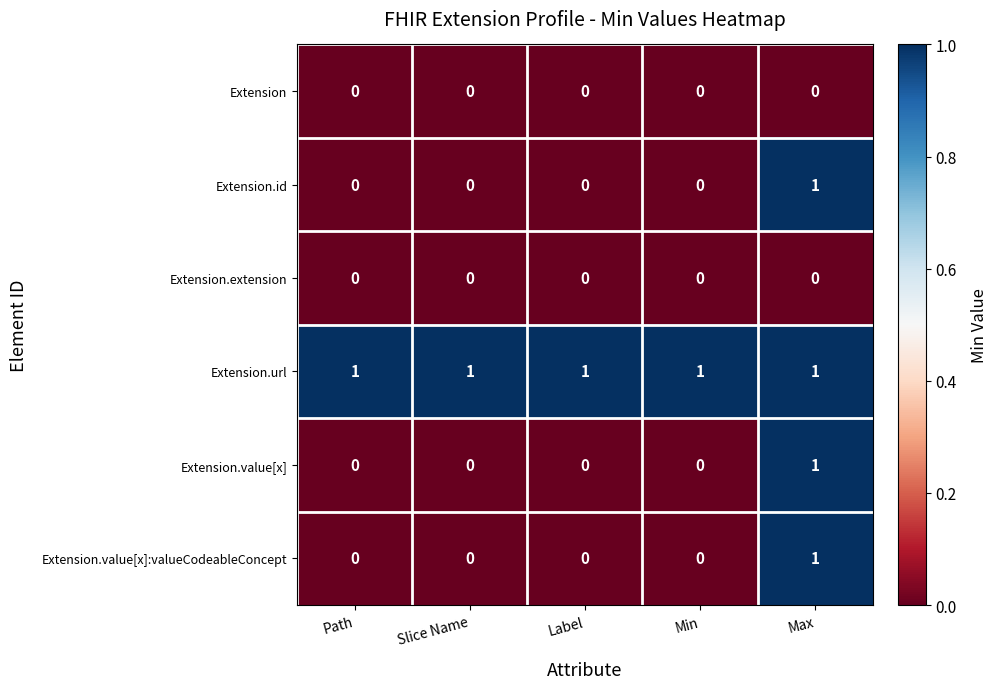

True or false: Extension.value[x]:valueCodeableConcept has a value of 1 at Path.

False